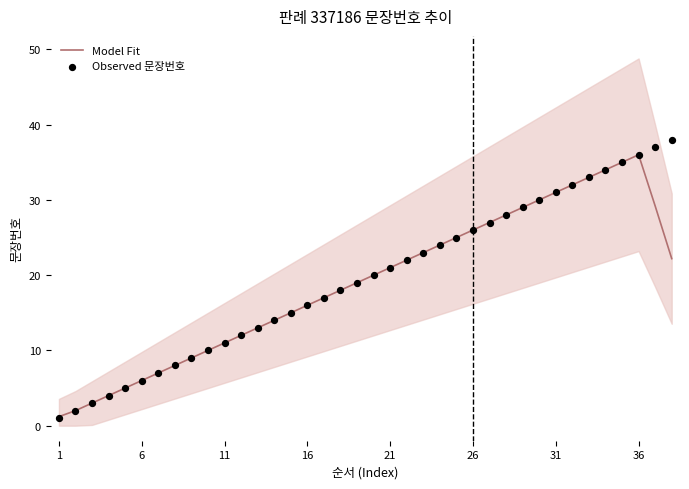

The value of Model Fit at 11 is 4.4. True or false?

False